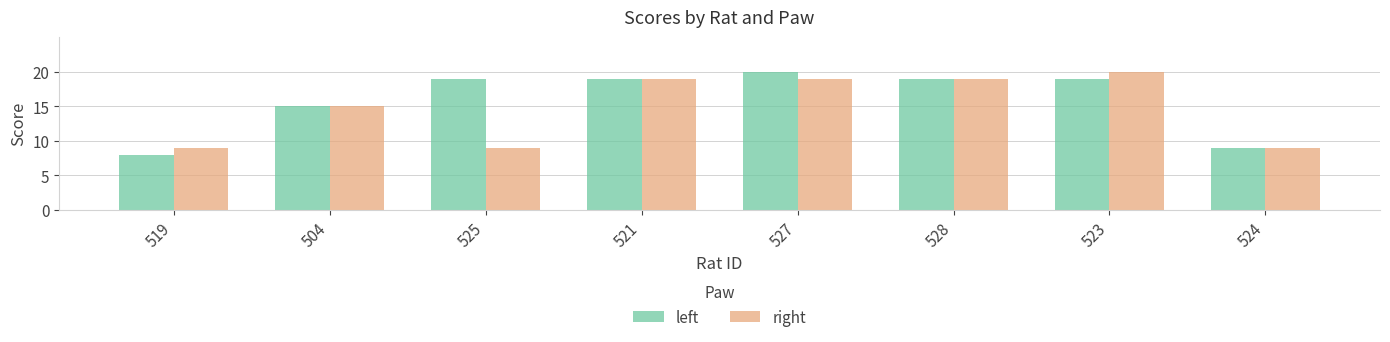

Reading right to left, extract all data points from this chart.

left: 9	19	19	20	19	19	15	8
right: 9	20	19	19	19	9	15	9